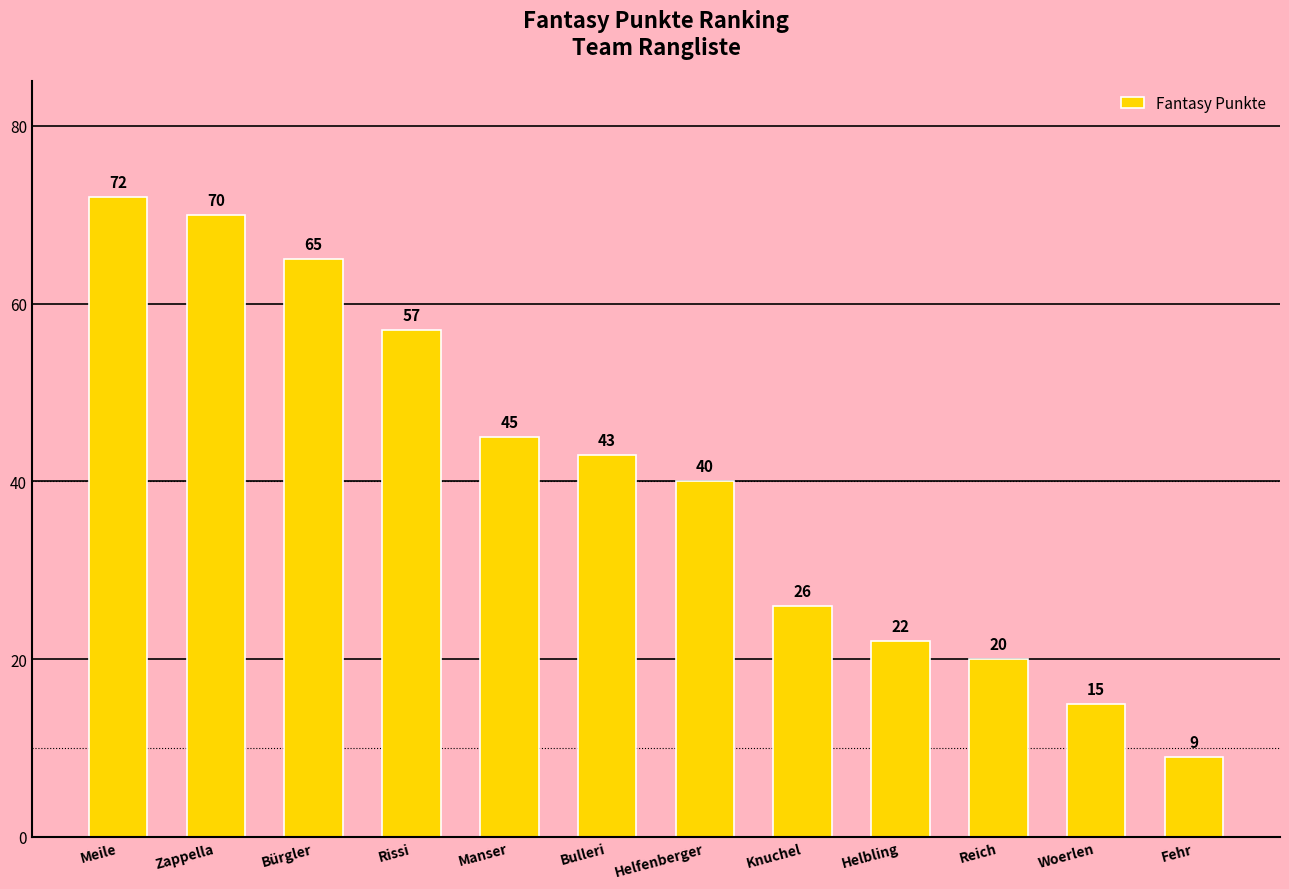

What is the difference between the values at Fehr and Bulleri?

34